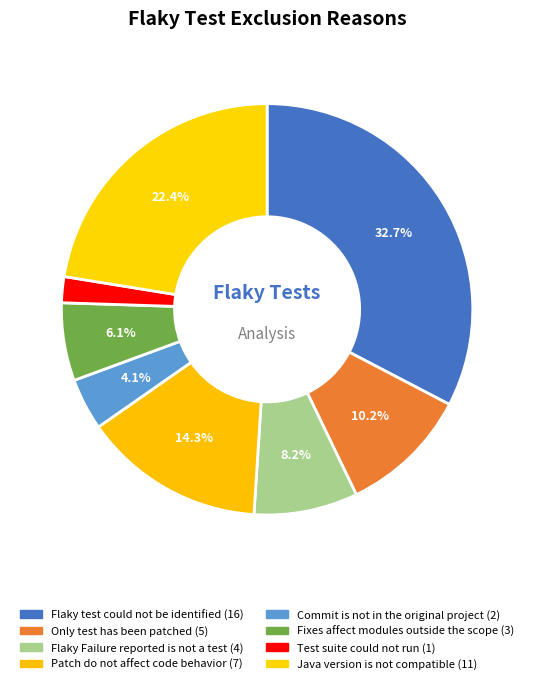

To the nearest percent, what is the combined percentage of Test suite could not run and Flaky Failure reported is not a test?

10%